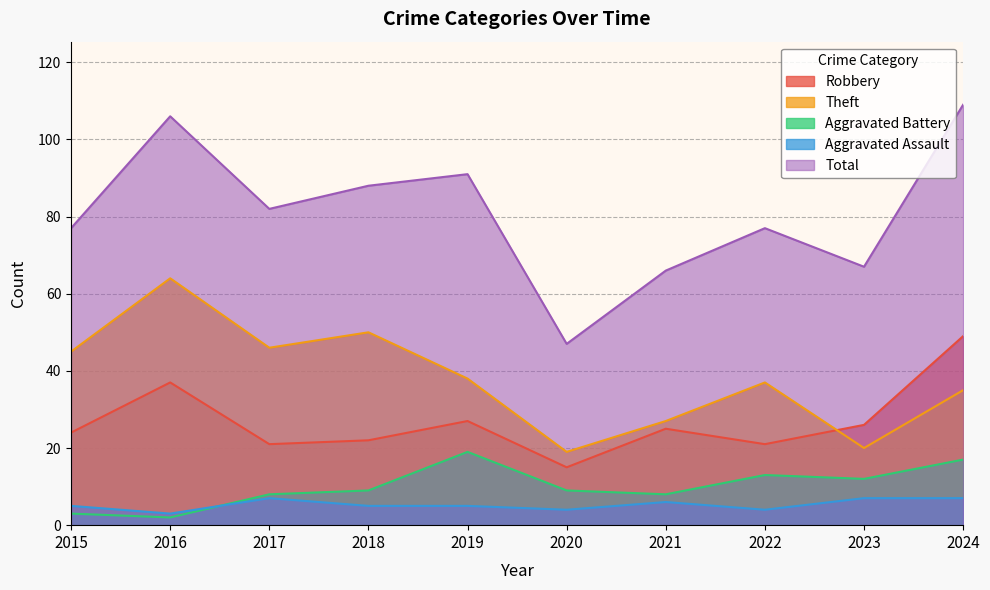

What is the value of the Aggravated Battery point at the 7th from the left?

8